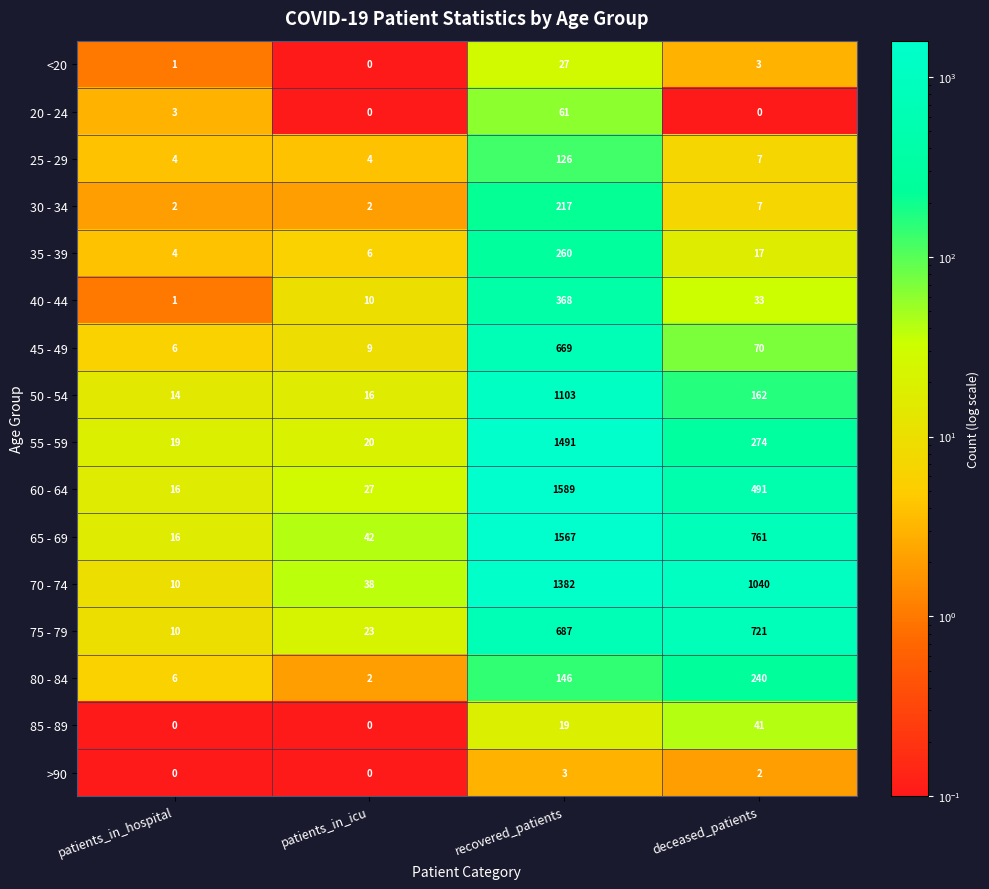

How many data points in 20 - 24 are less than 3?

2